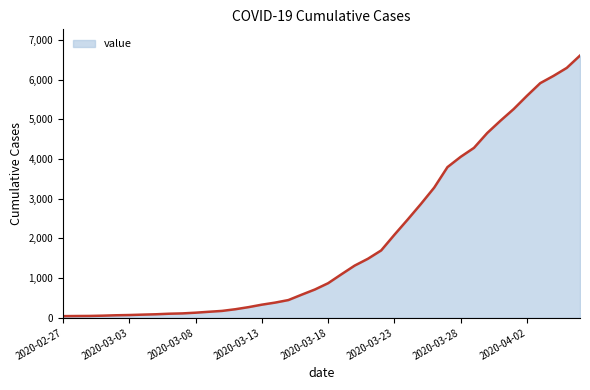

What is the maximum value shown in the chart?

6605